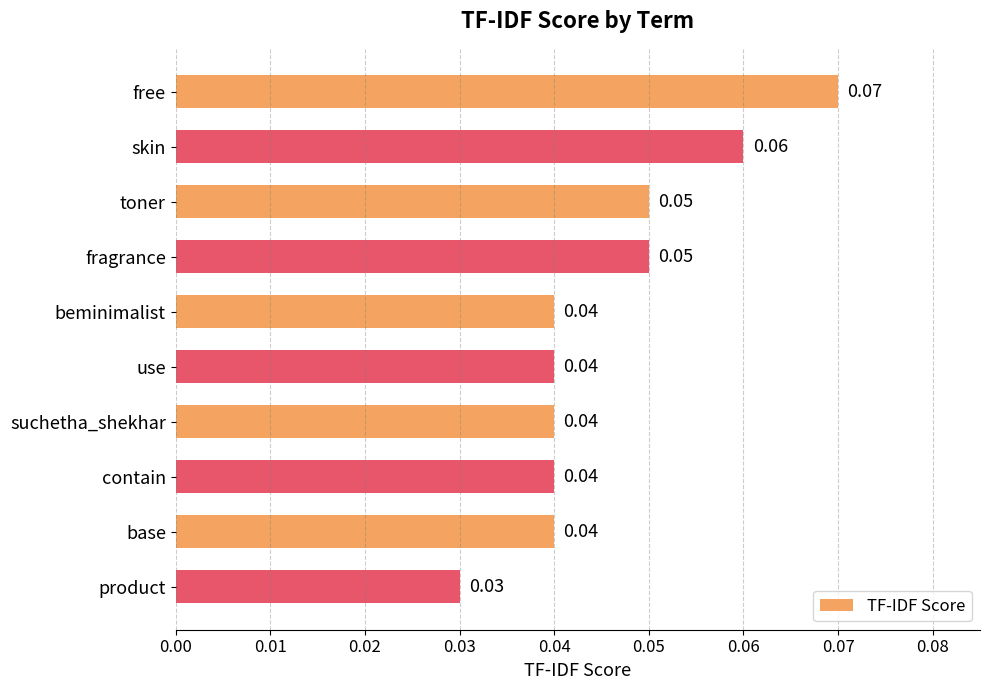

At which category does the chart reach its peak across all series?

free